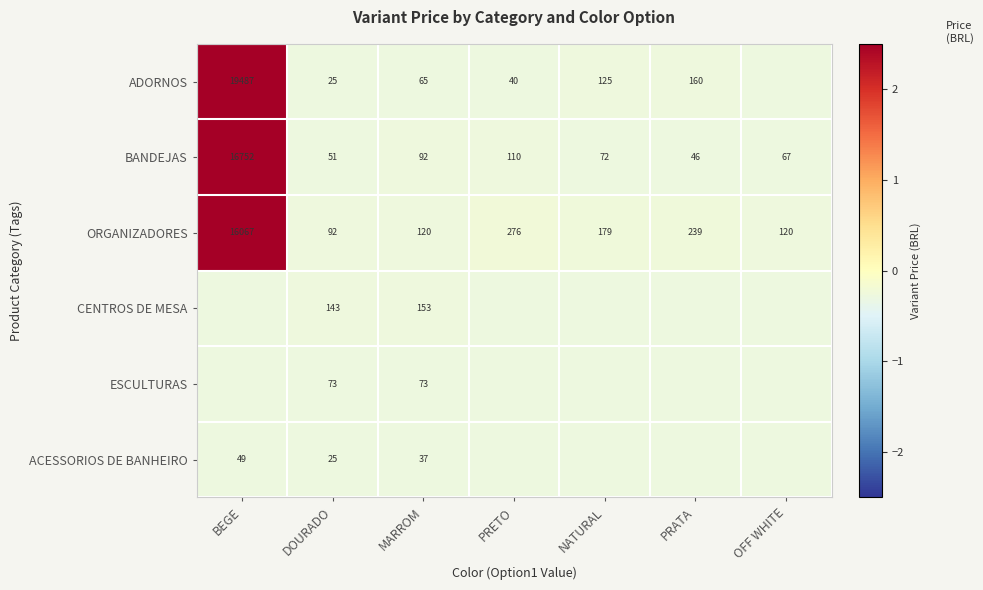

Where does the ORGANIZADORES series first go above 179?

BEGE